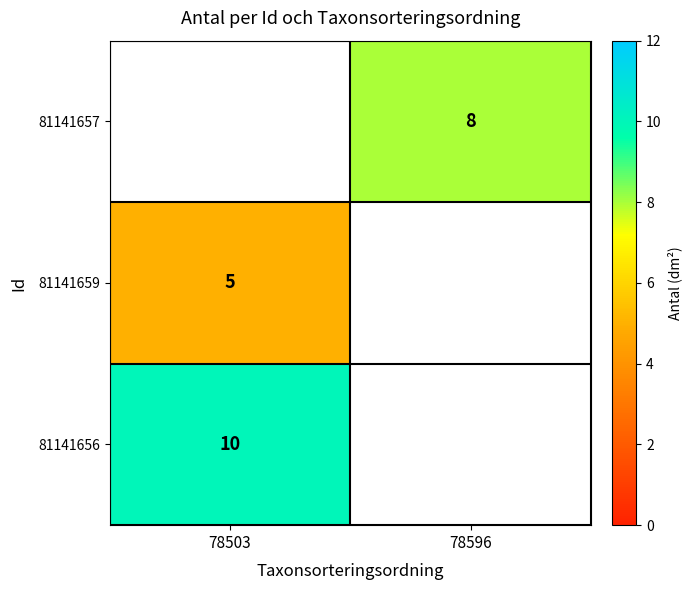

How many data points does each series have?

2